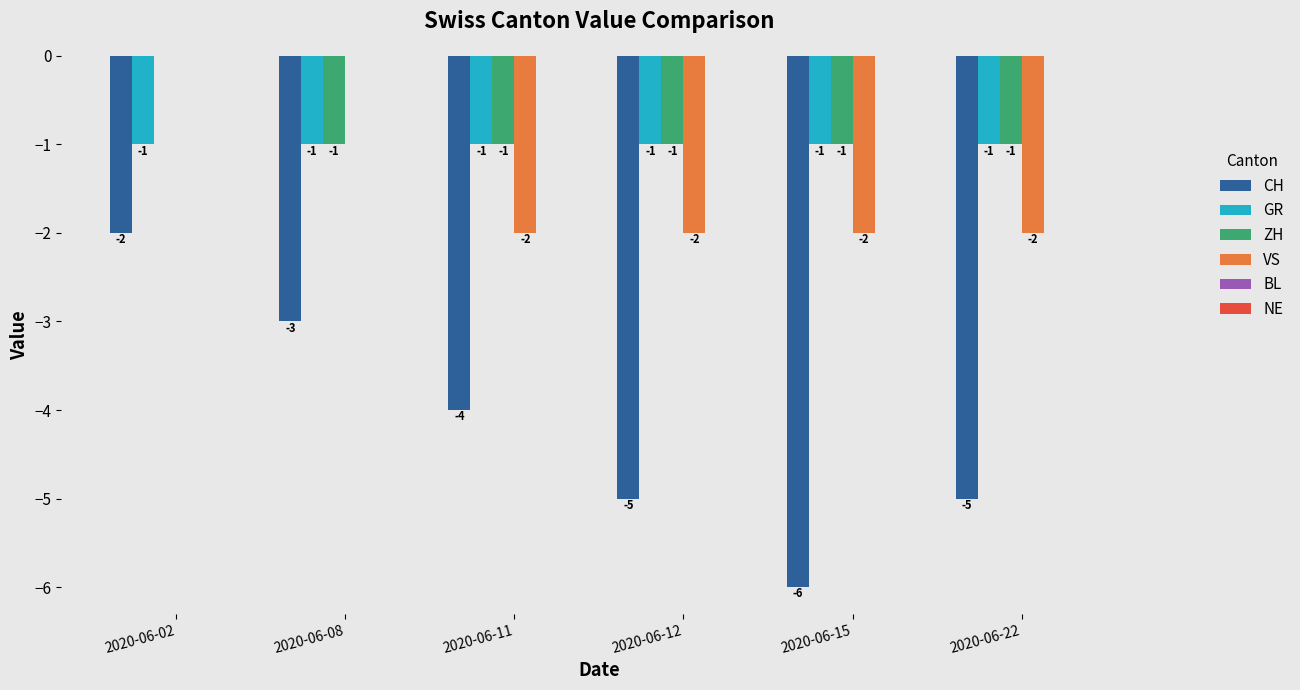

Is the value of ZH at 2020-06-02 greater than the value of VS at 2020-06-11?

Yes